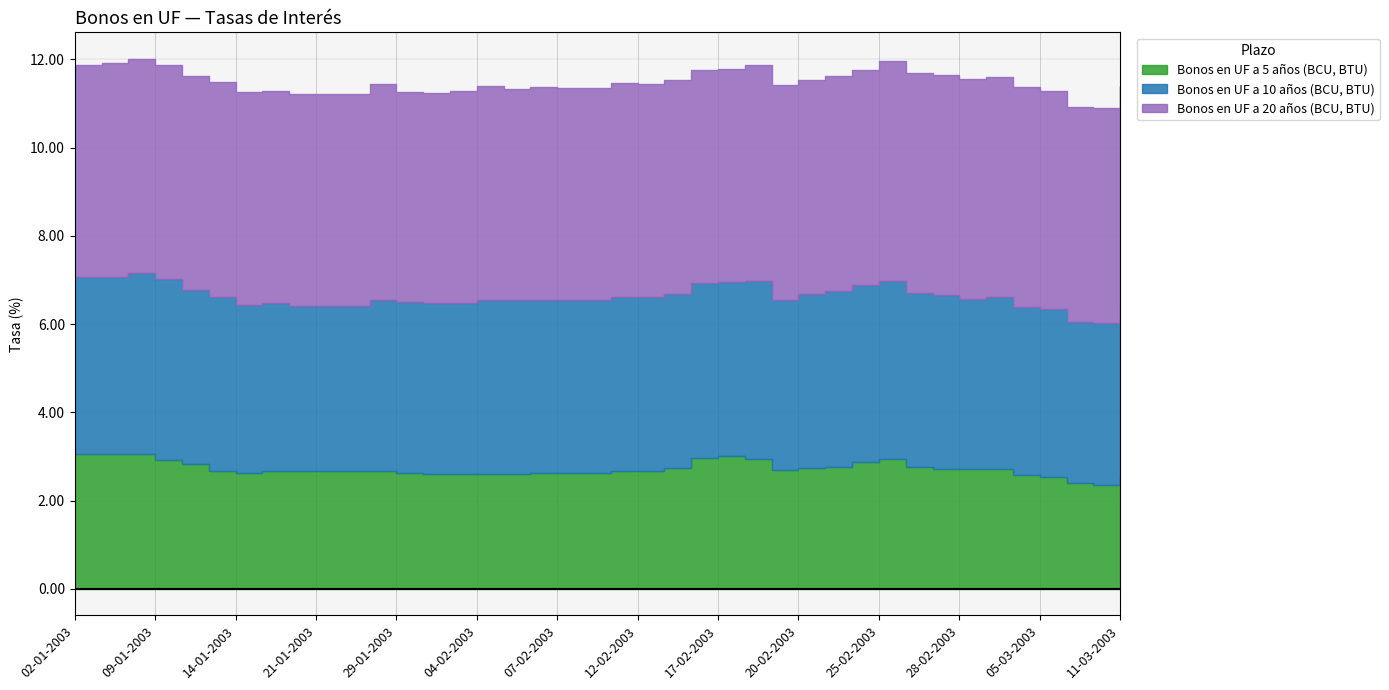

At 09-01-2003, list the series in order from largest to smallest.

Bonos en UF a 20 años (BCU, BTU), Bonos en UF a 10 años (BCU, BTU), Bonos en UF a 5 años (BCU, BTU)